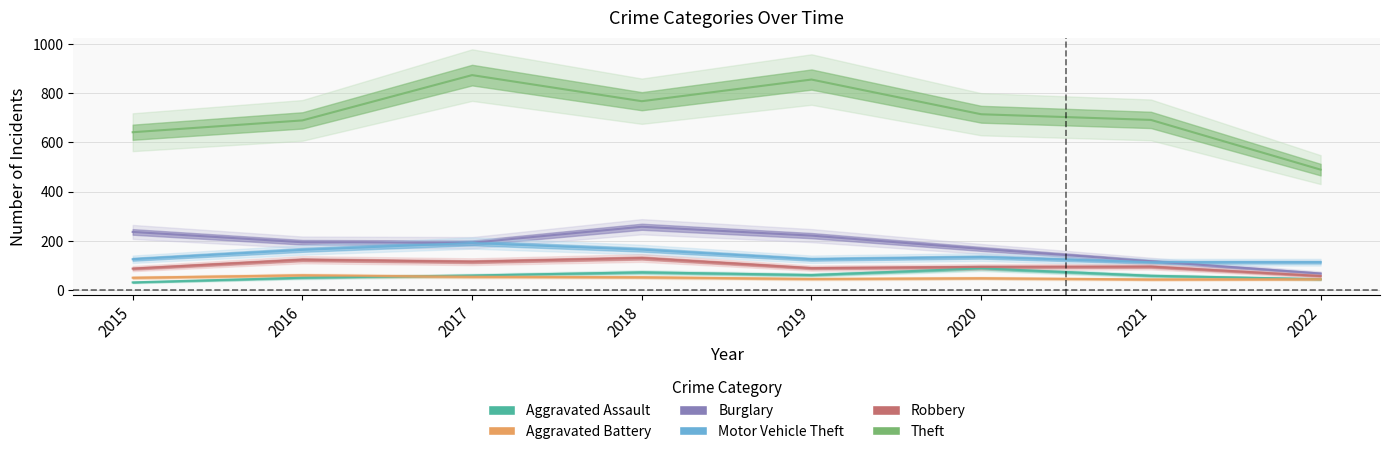

What are all the series names shown in the legend?

Aggravated Assault, Aggravated Battery, Burglary, Motor Vehicle Theft, Robbery, Theft